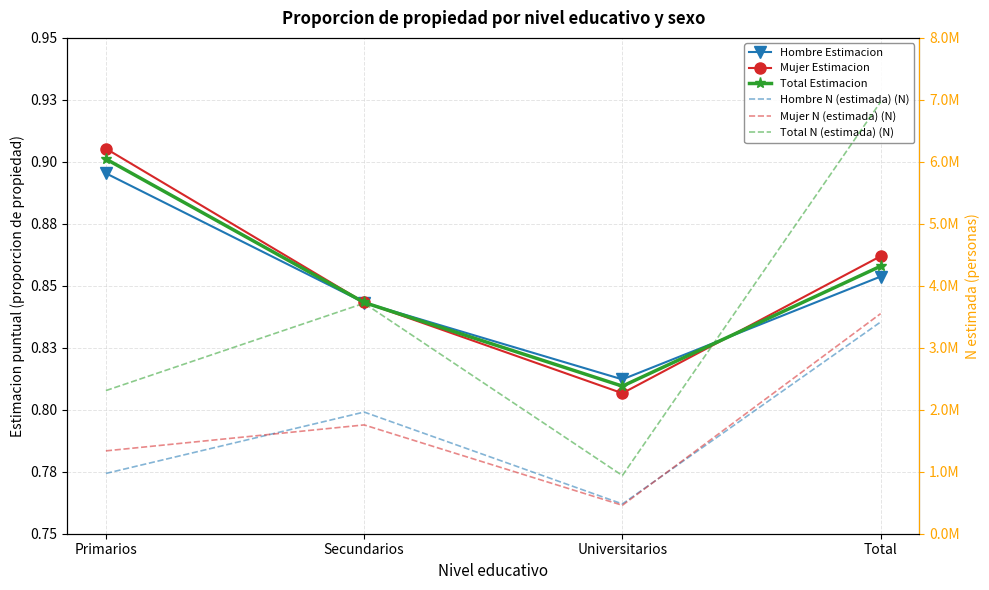

How many lines are shown in the chart?

6